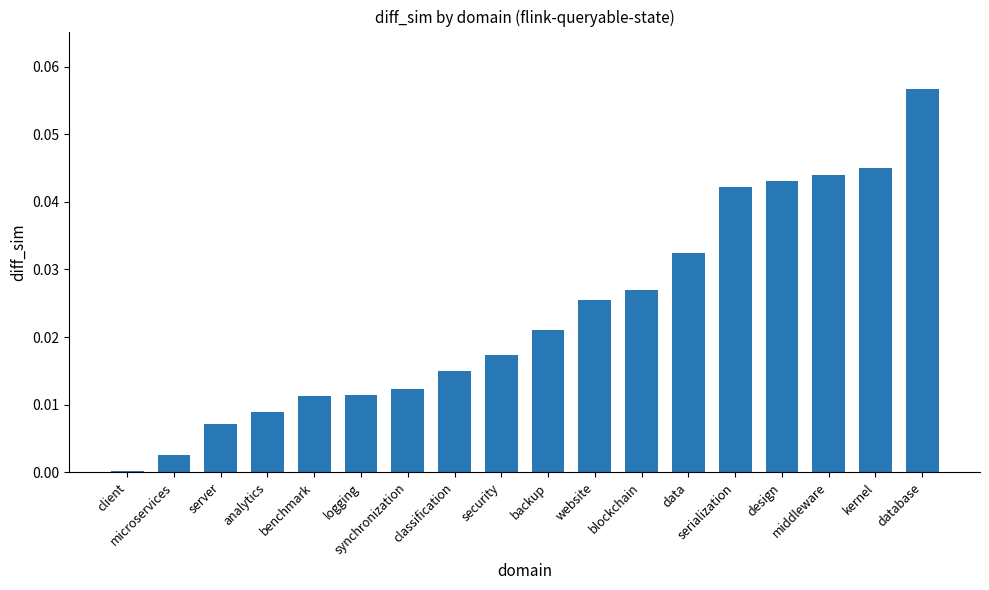

Are the bars grouped side by side (vs. stacked)?

No